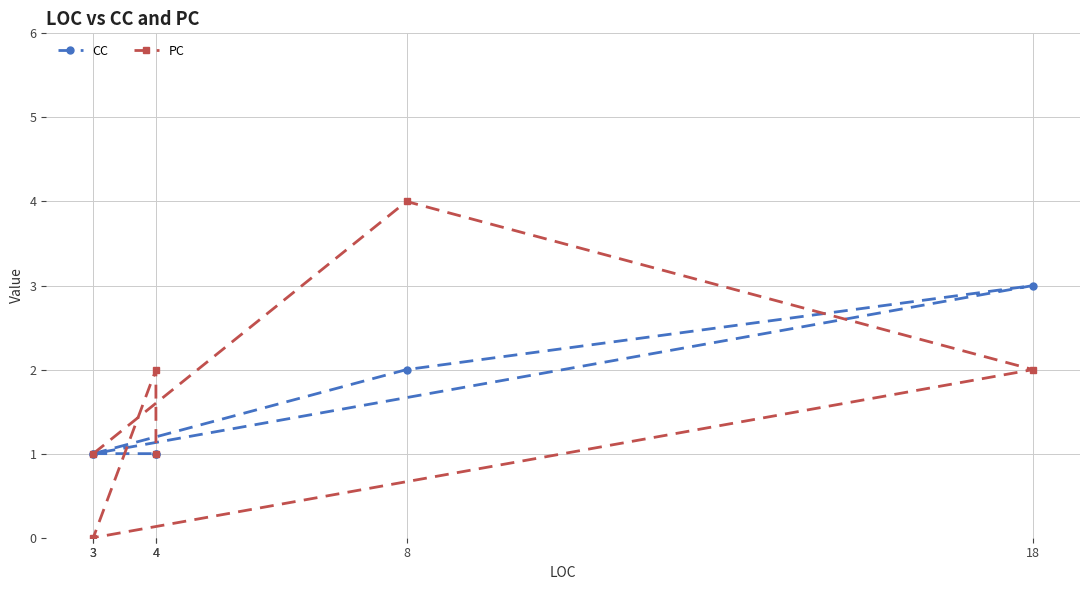

Reading left to right, extract all data points from this chart.

CC: 3=1	8=2	18=3	3=1	4=1	4=1
PC: 3=1	8=4	18=2	3=0	4=2	4=1